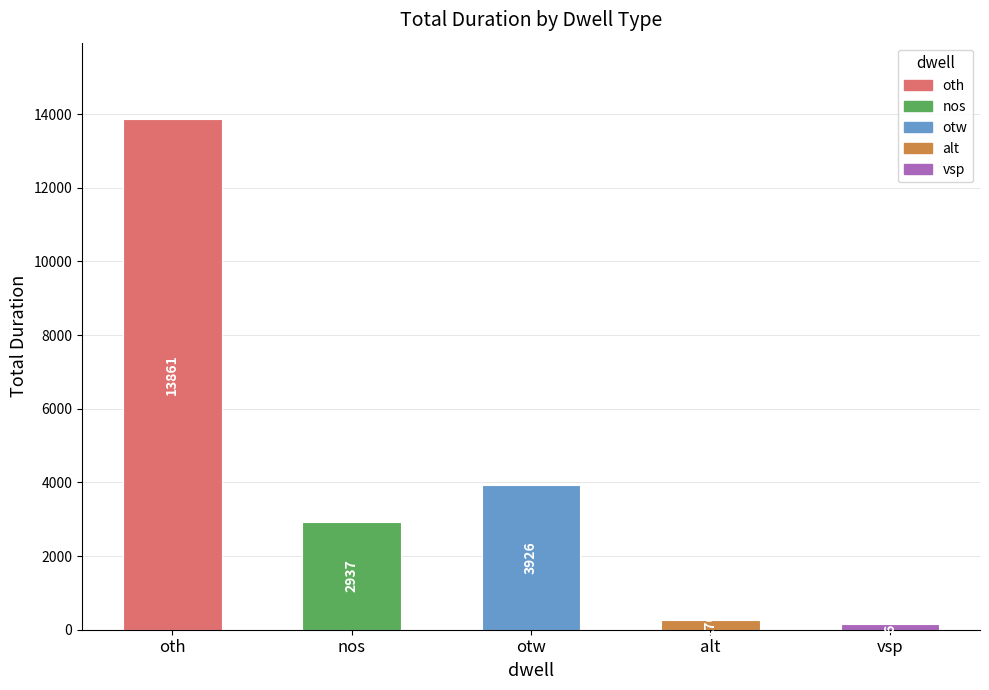

At which label is the value closest to 7010?

otw